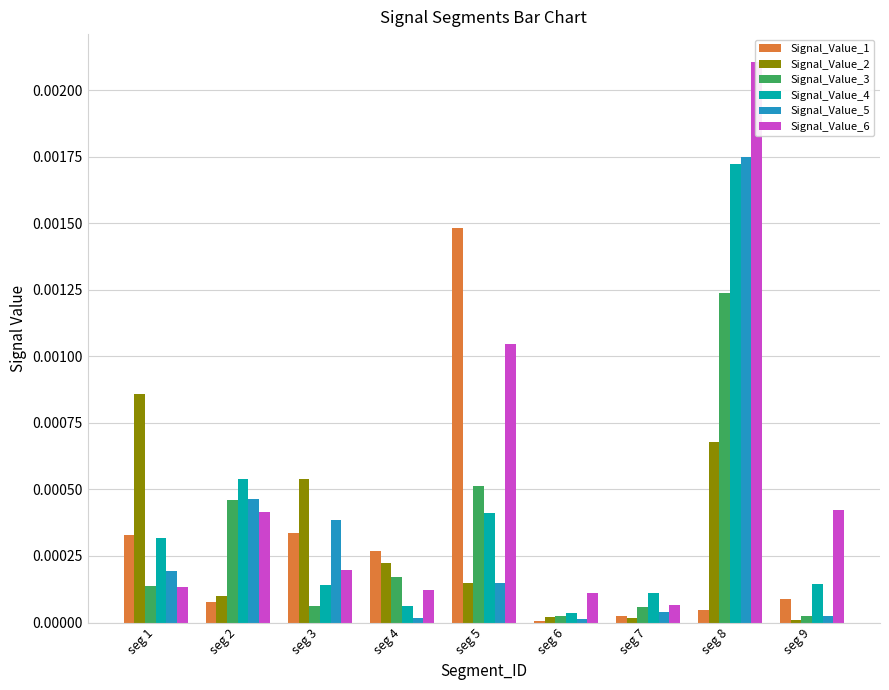

How many groups of bars are there?

9